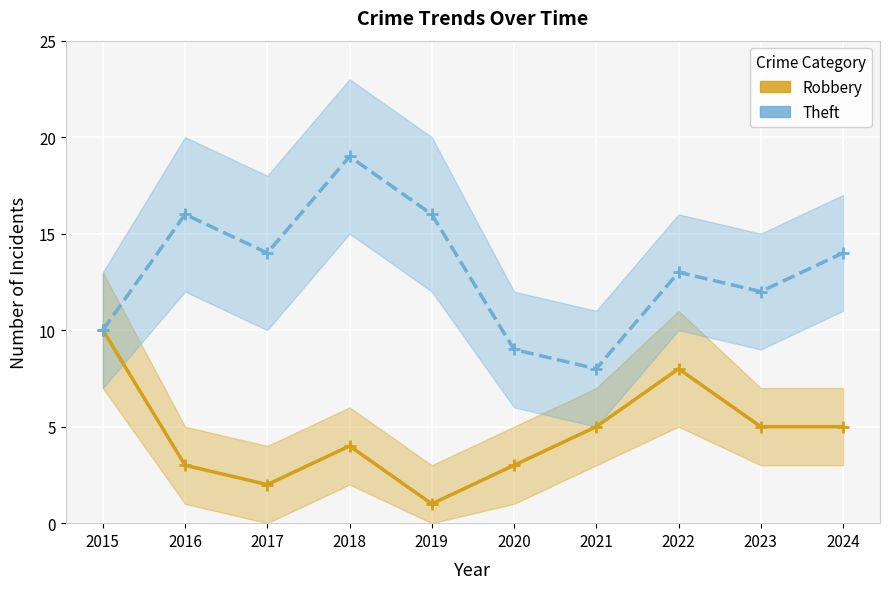

What is the difference between the maximum and second lowest values in the Robbery series?

8